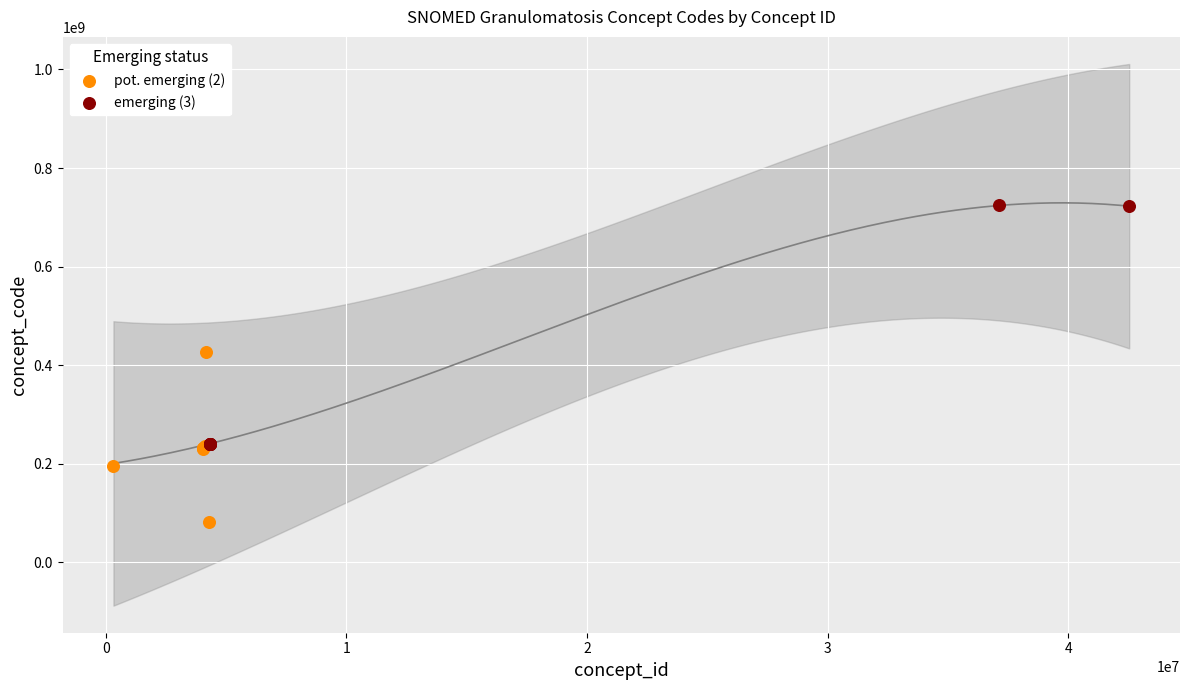

Which series contains the highest Y value?

emerging (3)